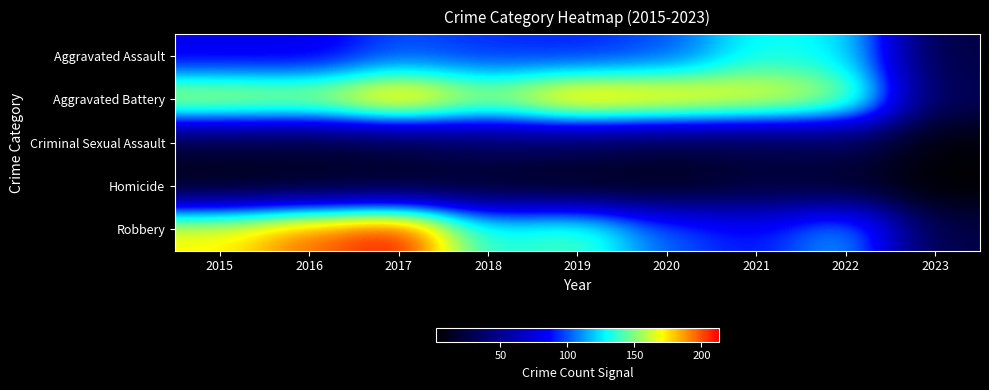

Reading left to right, extract all data points from this chart.

Aggravated Assault: 2015=79	2016=79	2017=99	2018=93	2019=91	2020=99	2021=131	2022=128	2023=24
Aggravated Battery: 2015=169	2016=164	2017=194	2018=160	2019=193	2020=186	2021=175	2022=158	2023=30
Criminal Sexual Assault: 2015=21	2016=20	2017=23	2018=33	2019=31	2020=24	2021=25	2022=30	2023=5
Homicide: 2015=7	2016=10	2017=13	2018=12	2019=8	2020=9	2021=19	2022=15	2023=2
Robbery: 2015=172	2016=196	2017=213	2018=132	2019=143	2020=102	2021=88	2022=118	2023=25